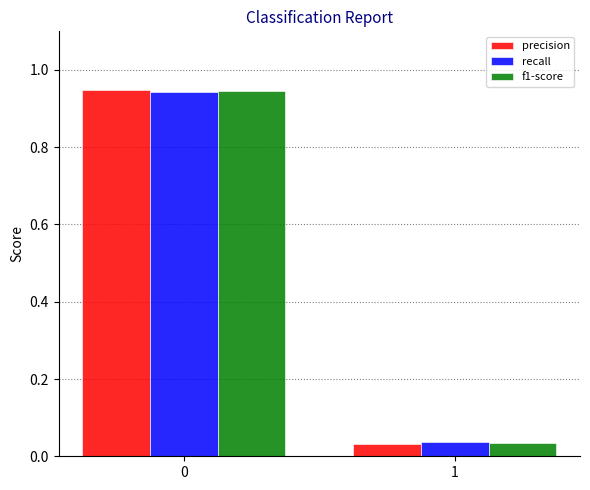

How many groups of bars are there?

2